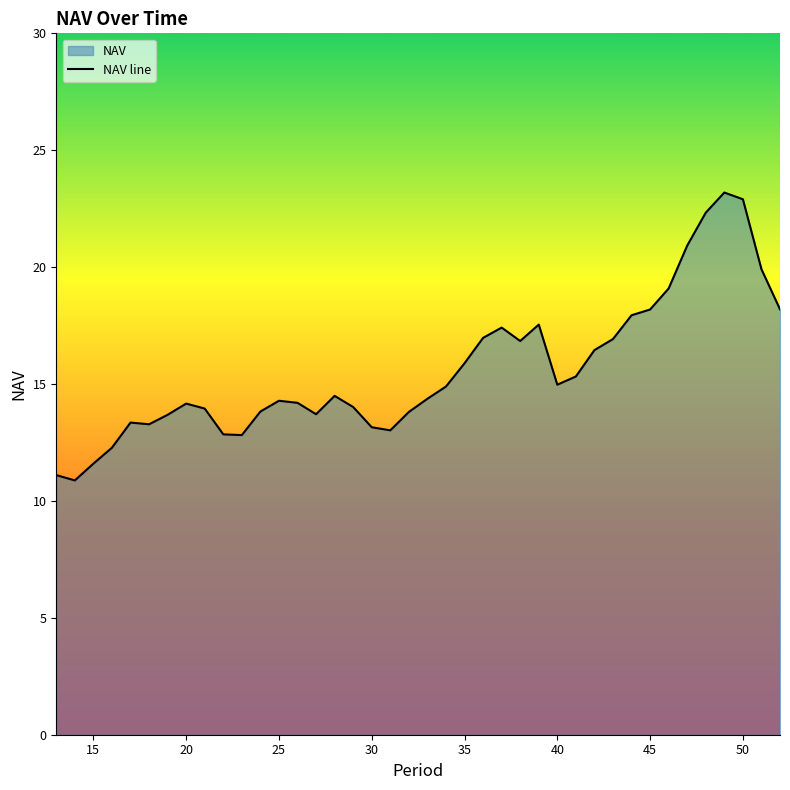

What is the maximum value shown in the chart?

23.2